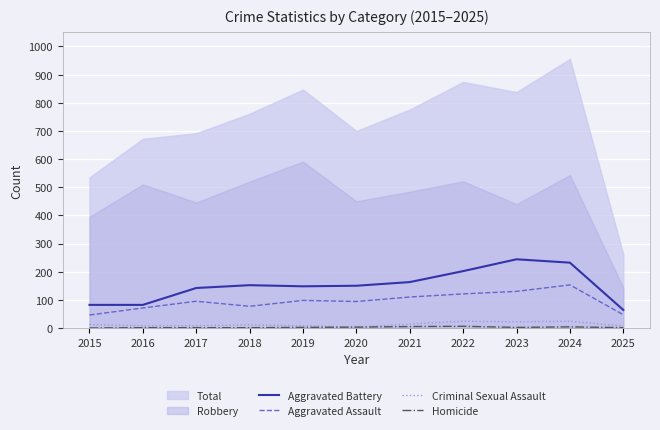

The Aggravated Battery series shows 148 at 2019. True or false?

True